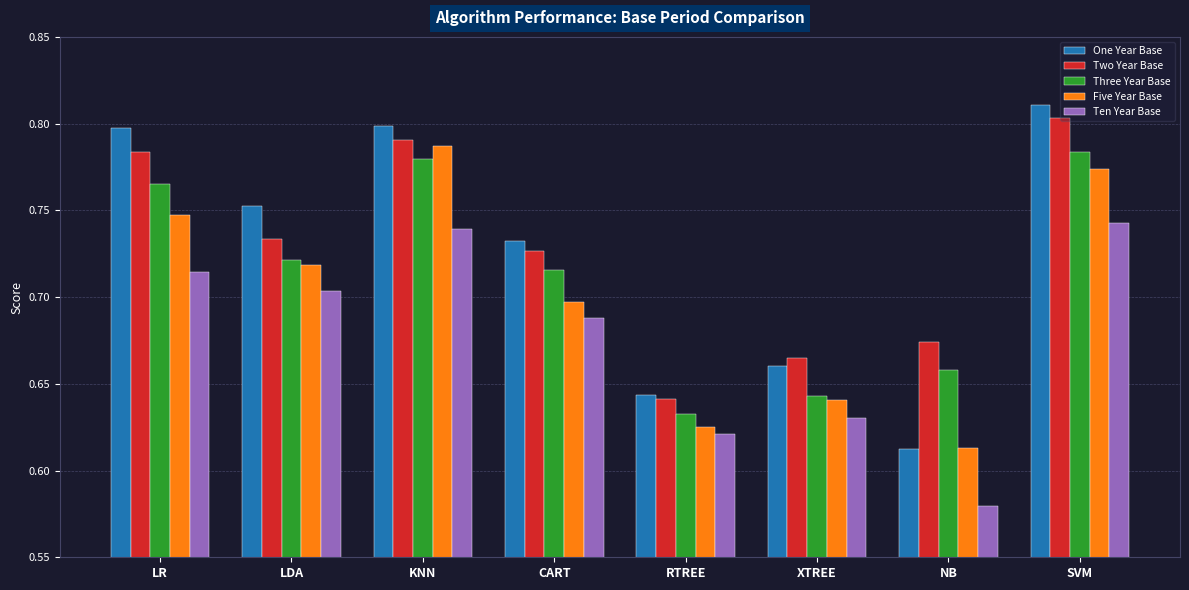

What is the sum of all Five Year Base values?

5.6